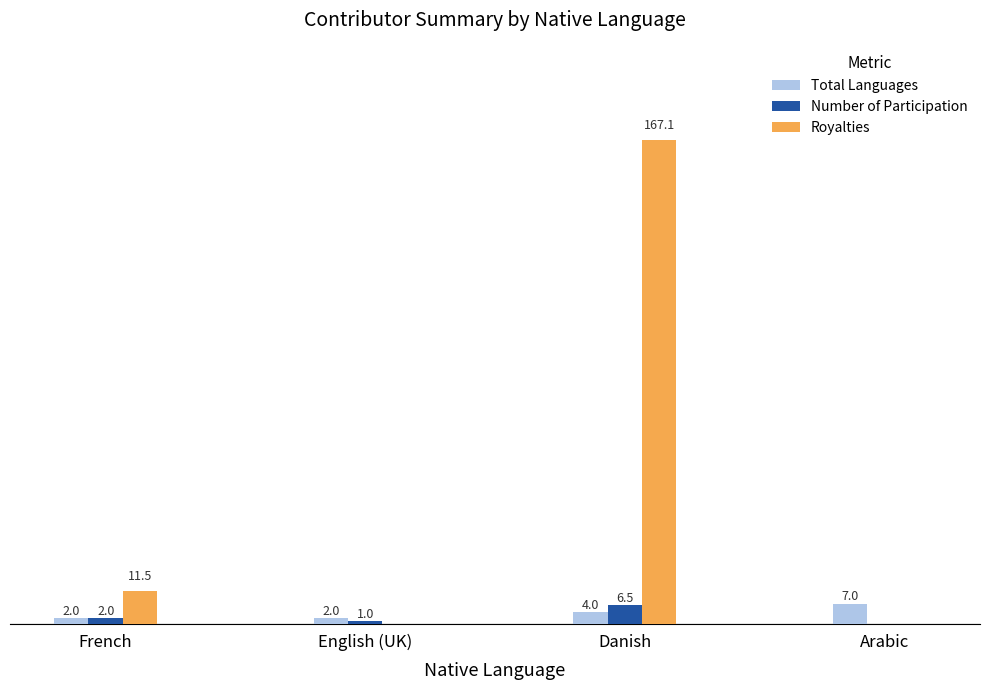

Where does the Royalties series first go above 11?

French